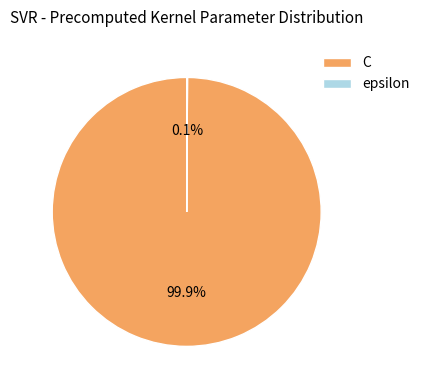

What portion of the pie excludes C?

0.1%